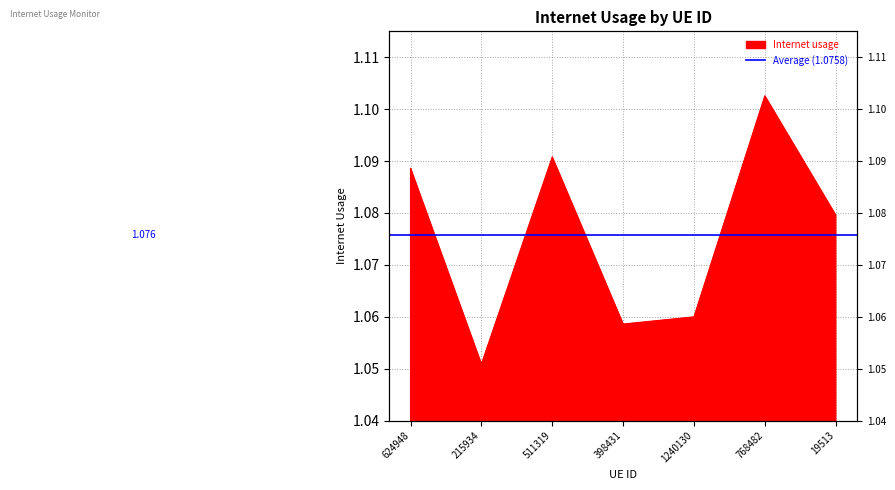

Rank the categories by value from highest to lowest.

768482, 511319, 624948, 19513, 1240130, 398431, 215934